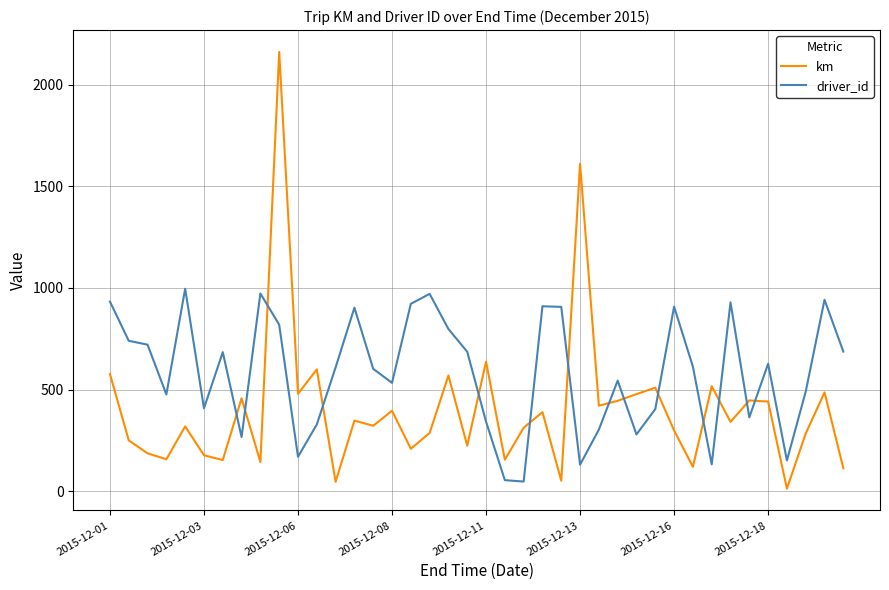

How many lines are shown in the chart?

2